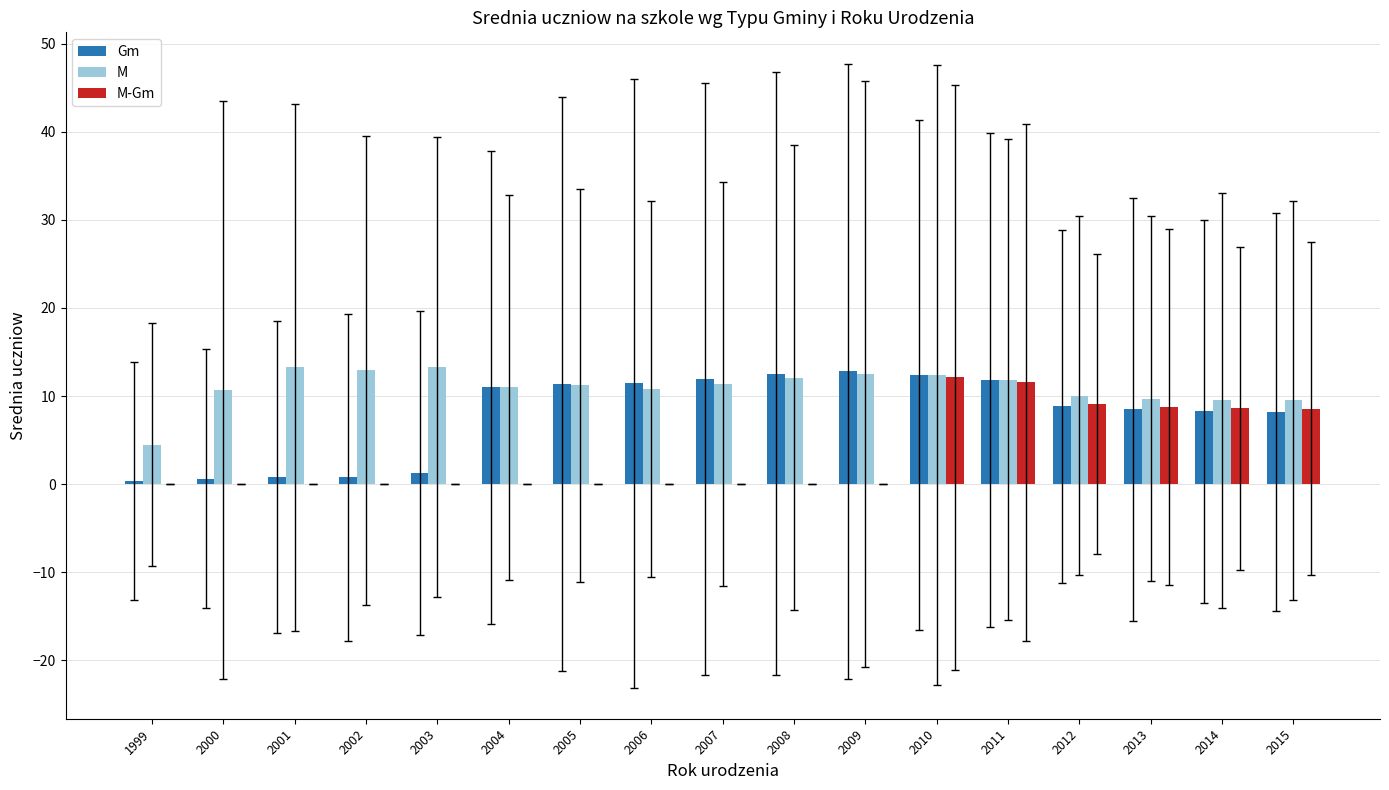

What is the greatest value displayed?

13.3